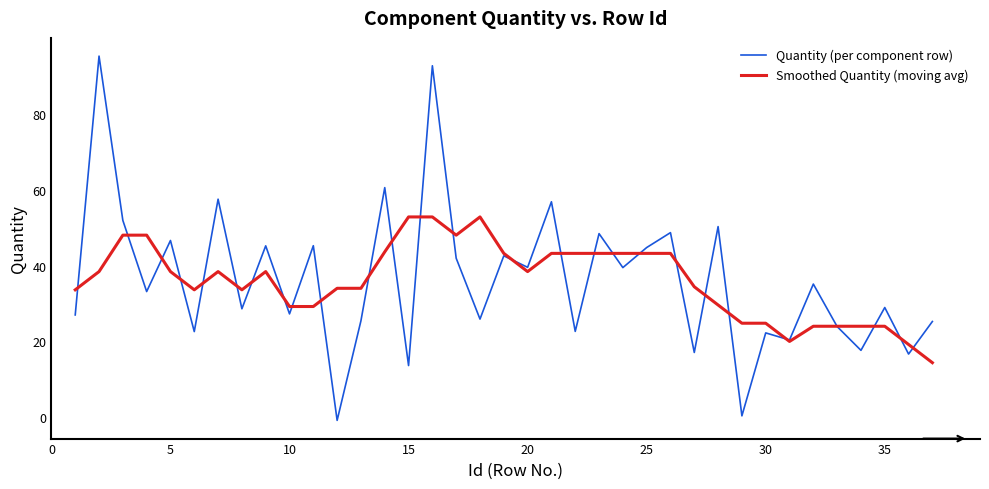

What are all the series names shown in the legend?

Quantity (per component row), Smoothed Quantity (moving avg)